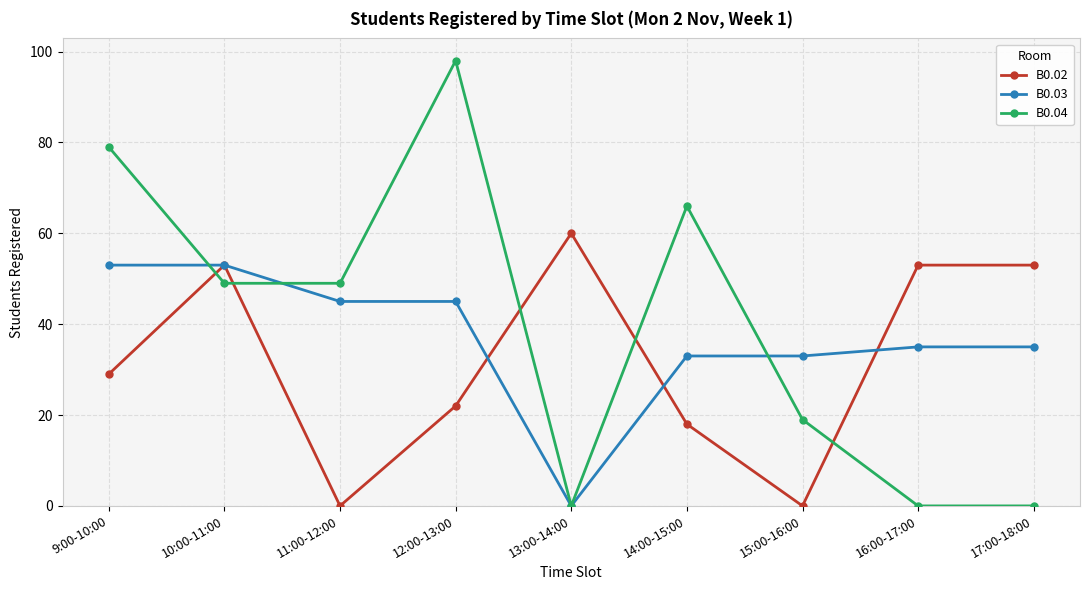

At which label does B0.02 reach its peak?

13:00-14:00